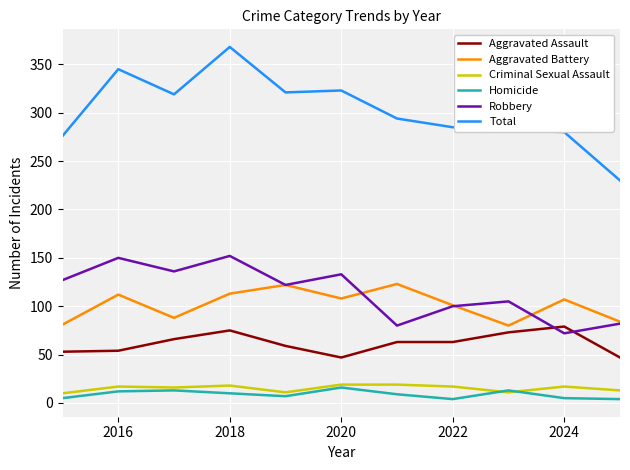

What is the greatest value displayed?

368